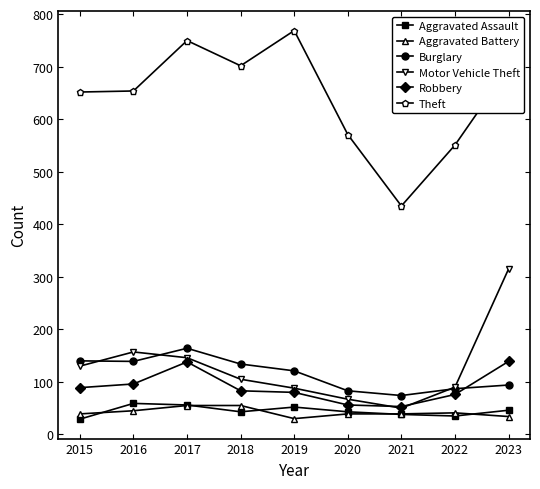

What is the maximum value shown in the chart?

769